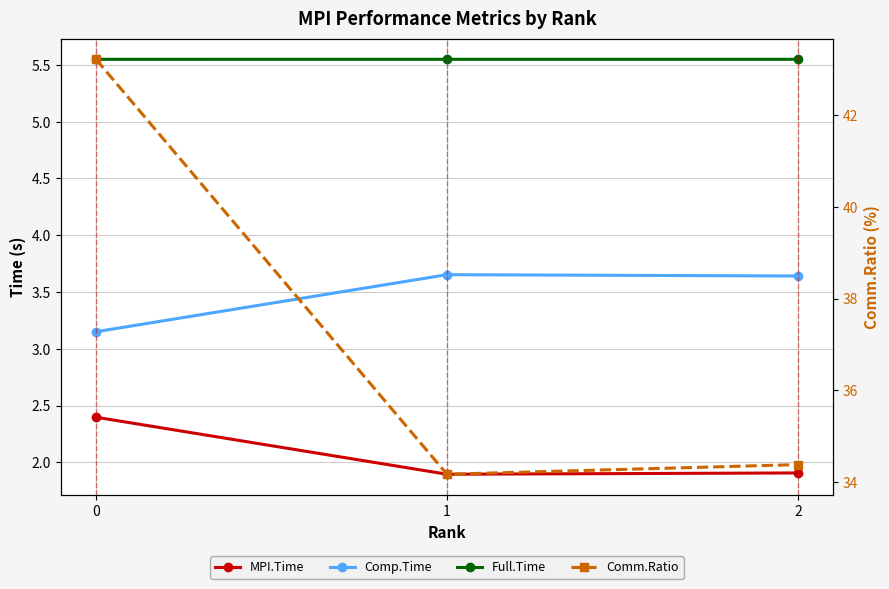

Reading left to right, transcribe all the data shown in this chart.

MPI.Time: 0=2.4	1=1.9	2=1.9
Comp.Time: 0=3.2	1=3.7	2=3.6
Full.Time: 0=5.5	1=5.5	2=5.5
Comm.Ratio: 0=43.2	1=34.2	2=34.4